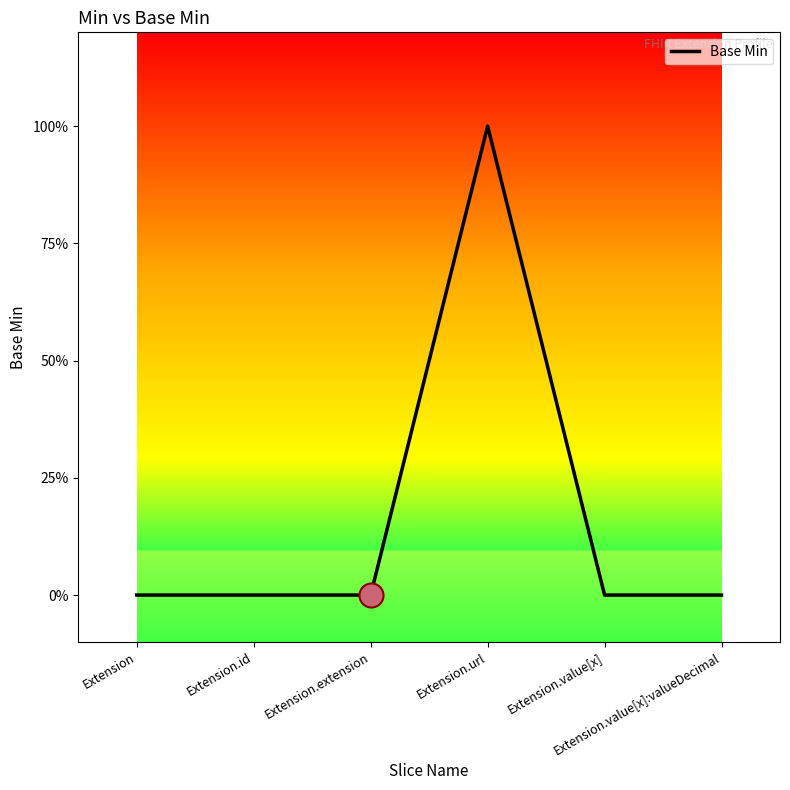

Does the chart have visible grid lines?

No